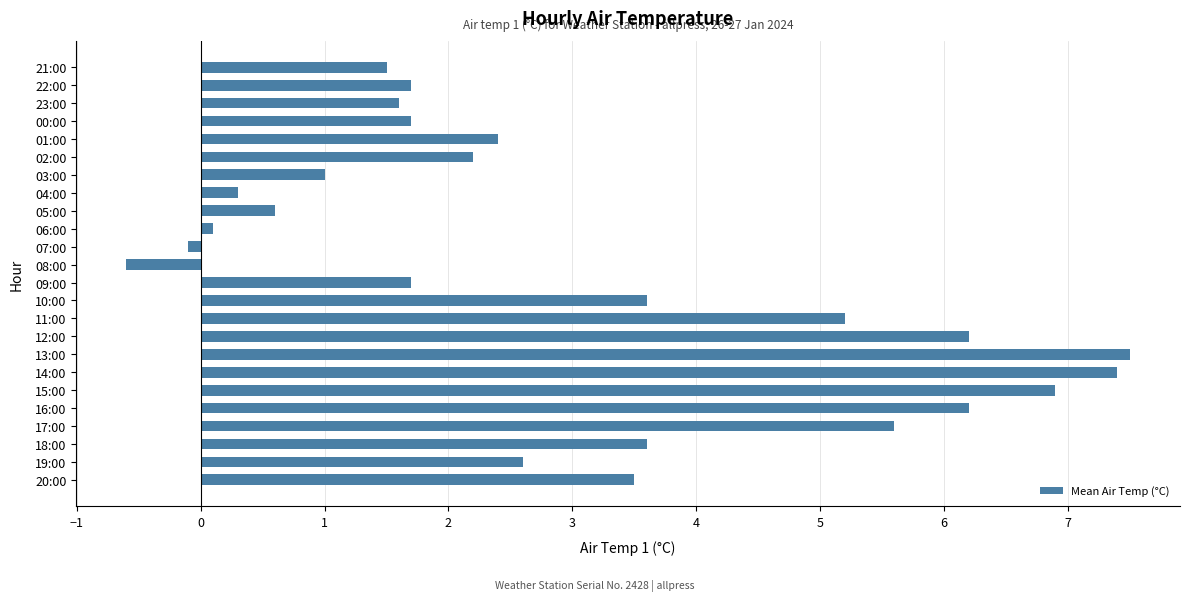

Reading bottom to top, what are all the values shown in this chart?

20:00=3.5	19:00=2.6	18:00=3.6	17:00=5.6	16:00=6.2	15:00=6.9	14:00=7.4	13:00=7.5	12:00=6.2	11:00=5.2	10:00=3.6	09:00=1.7	08:00=-0.6	07:00=-0.1	06:00=0.1	05:00=0.6	04:00=0.3	03:00=1.0	02:00=2.2	01:00=2.4	00:00=1.7	23:00=1.6	22:00=1.7	21:00=1.5